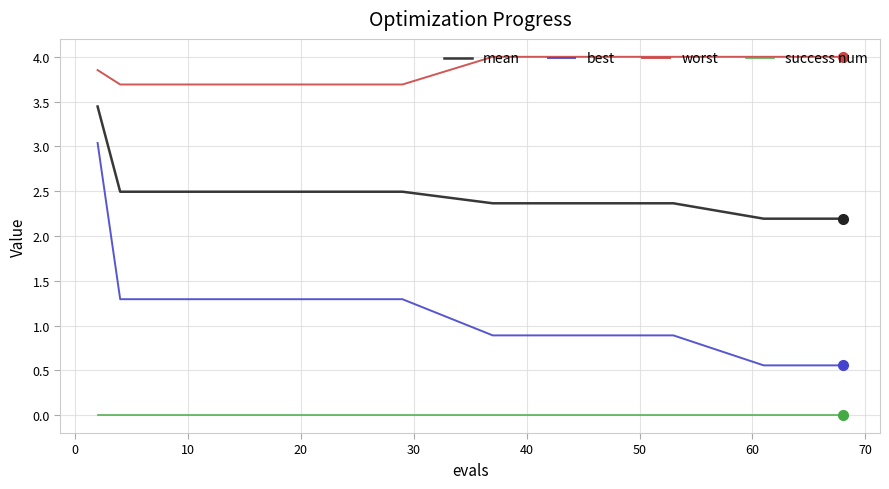

True or false: mean and success num intersect in this chart.

False